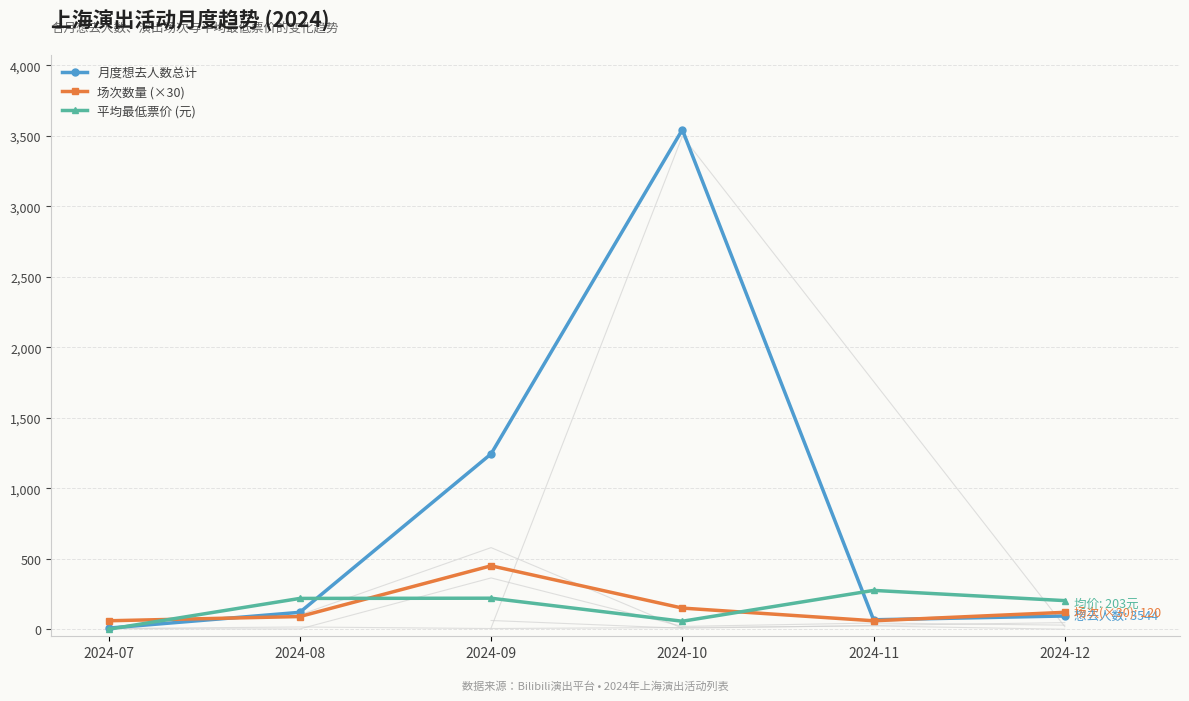

What is the sum of the 场次数量 (×30) values at 2024-12 and 2024-11?

180.0